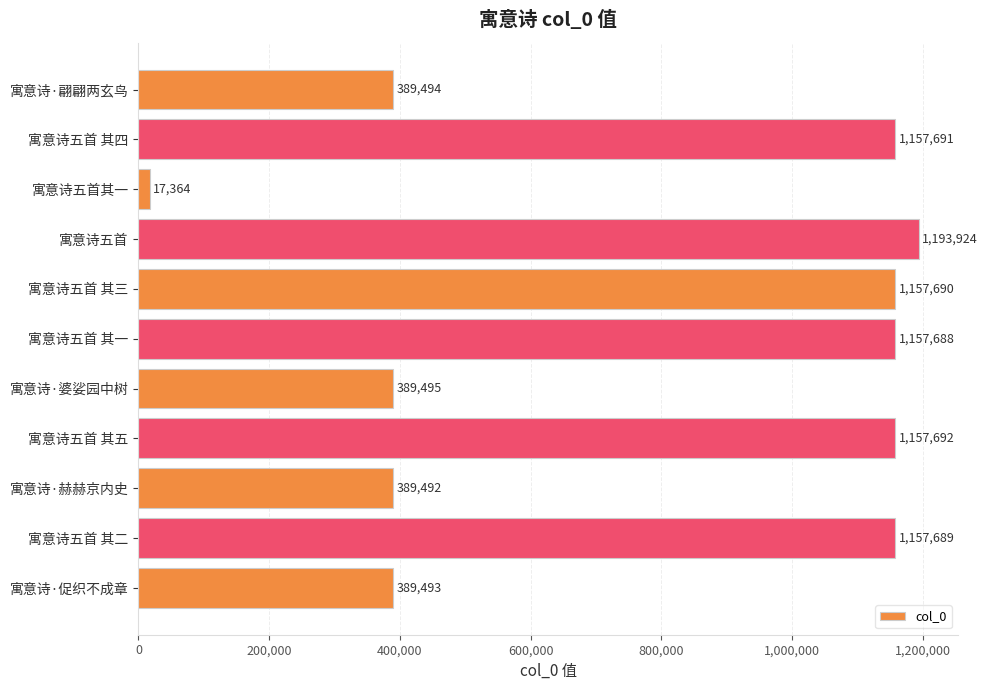

What is the ratio of the value at 寓意诗五首 其一 to the value at 寓意诗·赫赫京内史?

3.0